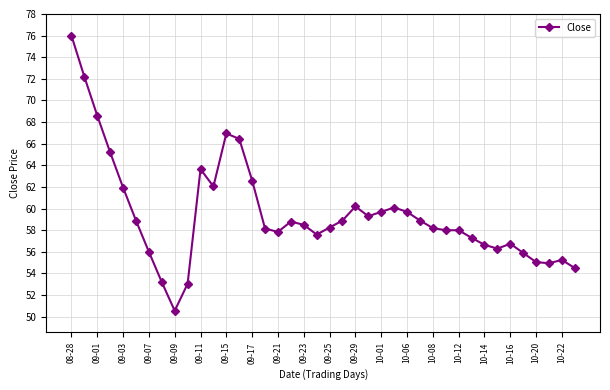

True or false: the data has more than 2 interior local peaks.

True